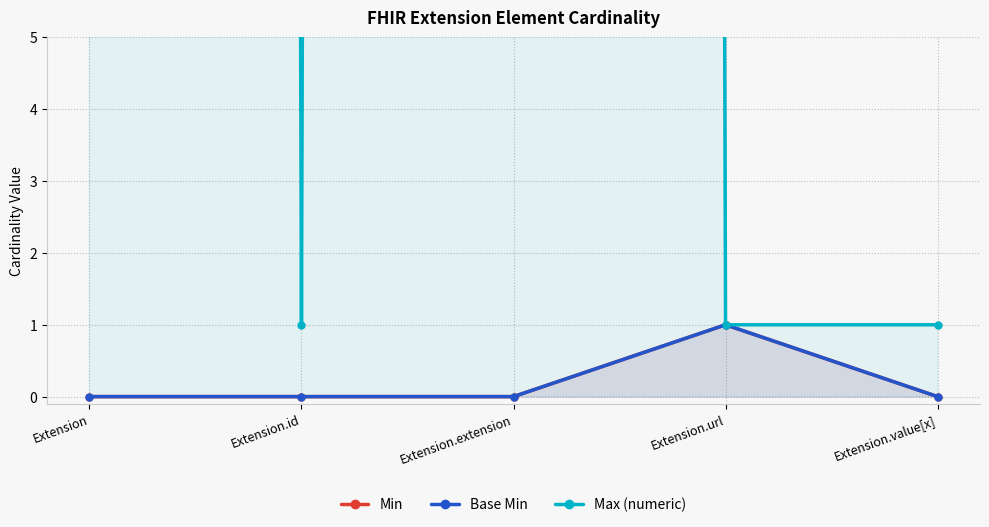

At which category does Min reach its first local peak?

Extension.url